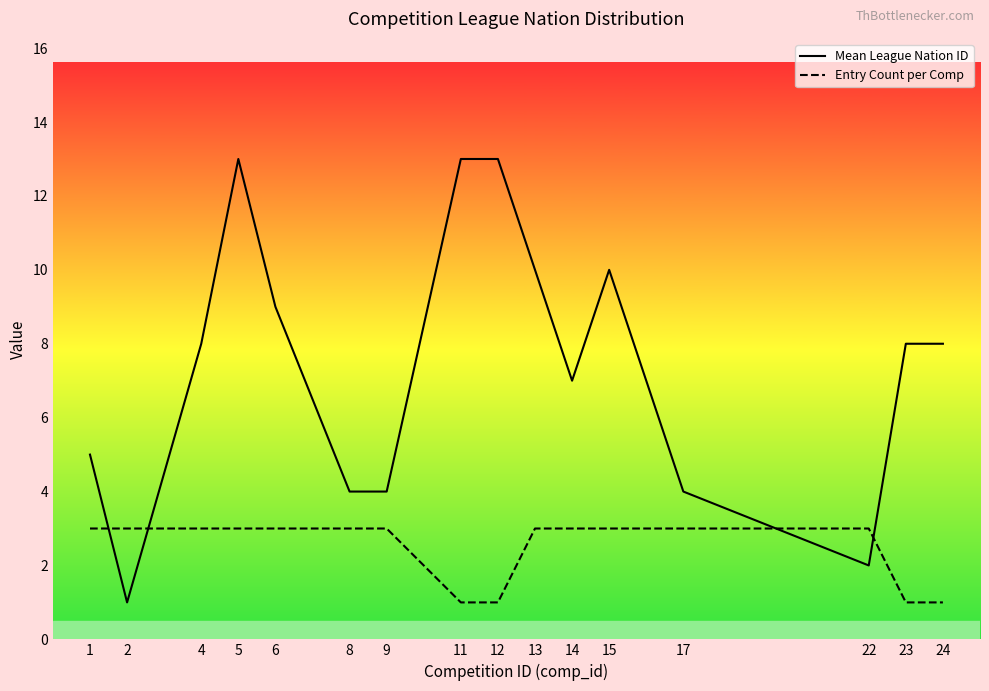

Reading left to right, list all the values displayed in this chart.

Mean League Nation ID: 5	1	8	13	9	4	4	13	13	10	7	10	4	2	8	8
Entry Count per Comp: 3	3	3	3	3	3	3	1	1	3	3	3	3	3	1	1